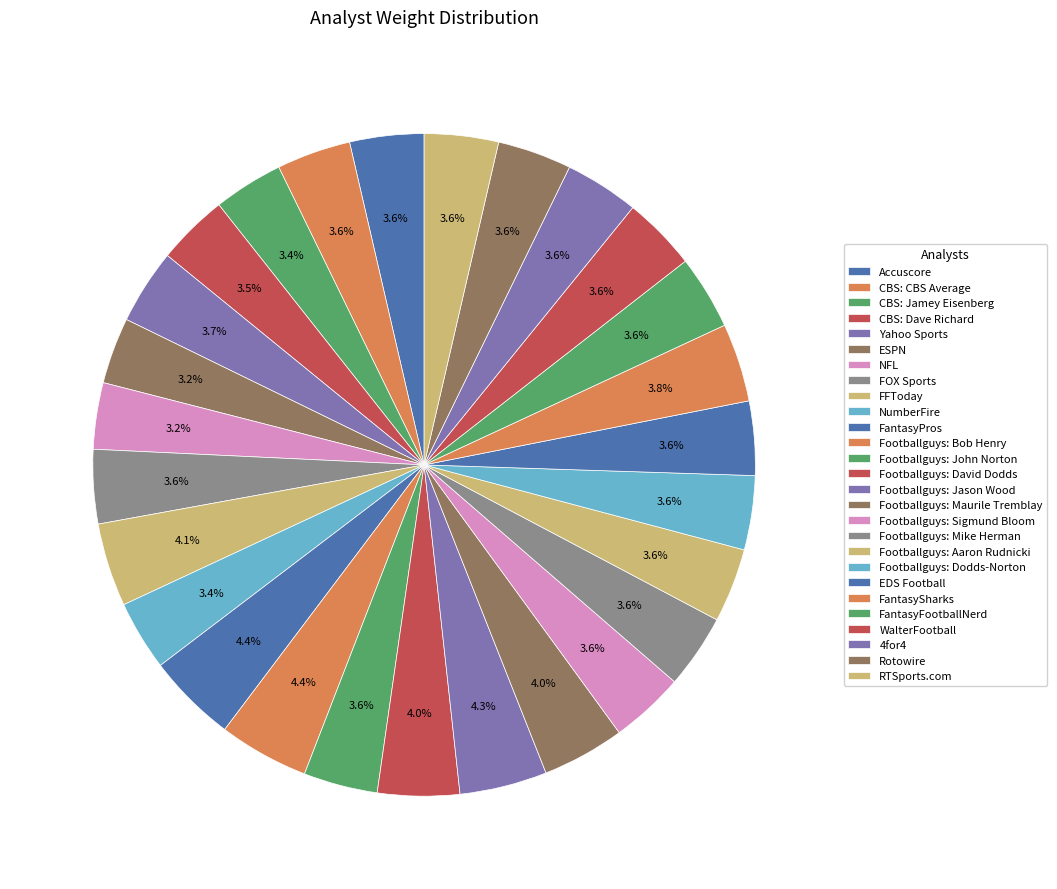

Count the number of slices in the pie.

27